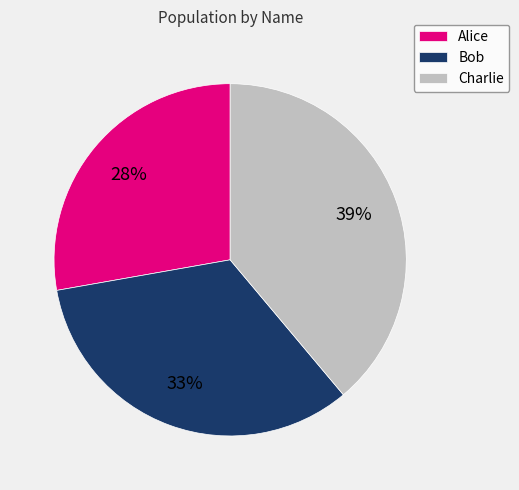

Between Charlie and Bob, which is larger?

Charlie